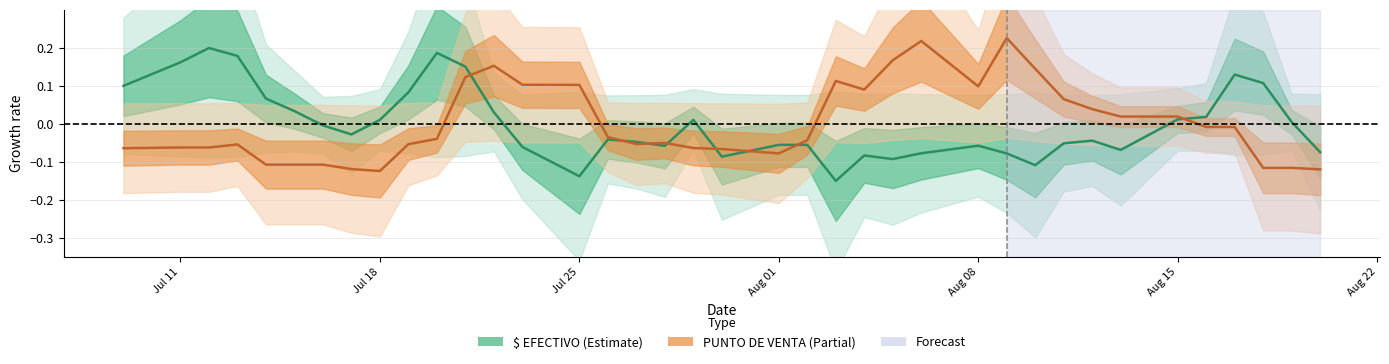

List the series in order of their peak value, highest first.

PUNTO DE VENTA (center), $ EFECTIVO (center)